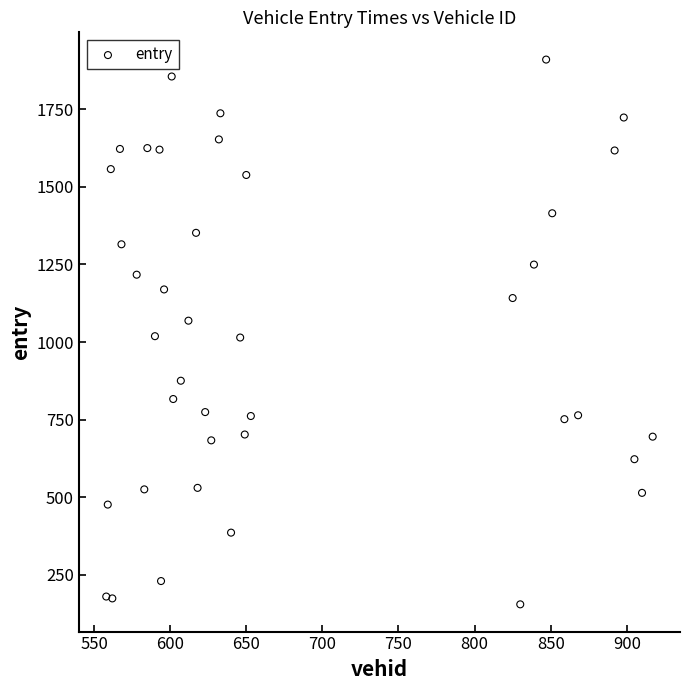

What is the range of X values (max minus min)?

359.0